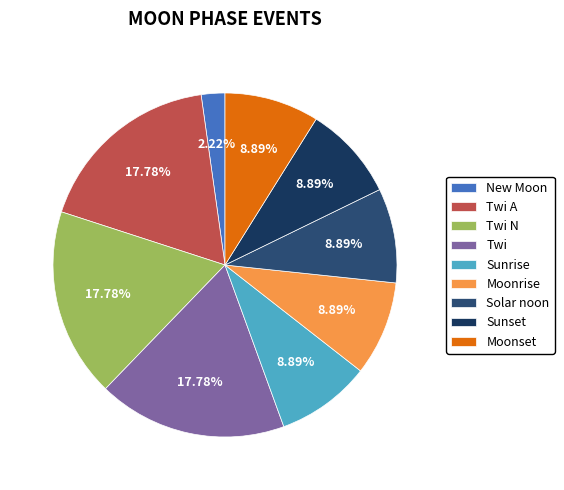

How many segments does this pie chart have?

9